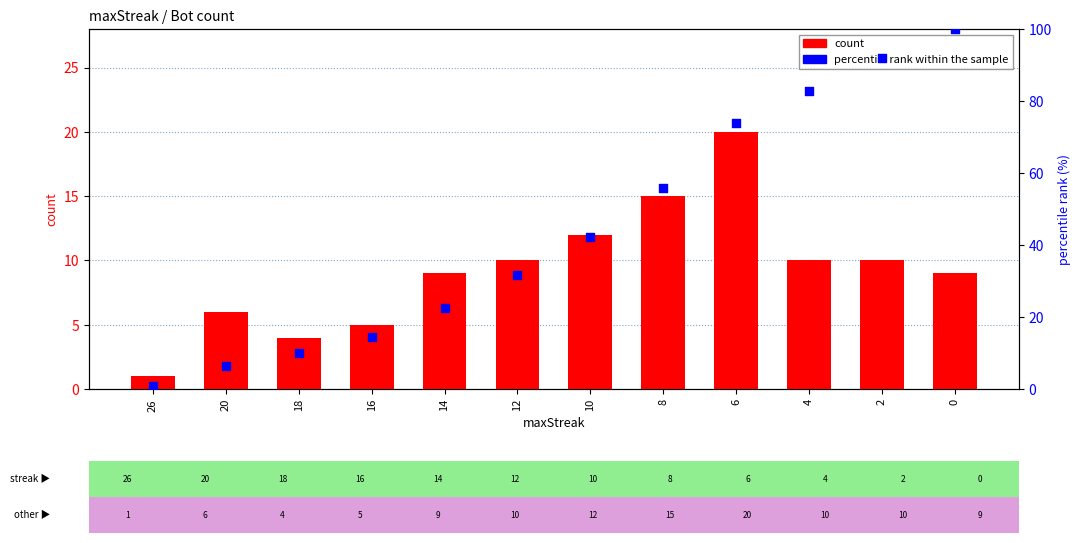

Is the value of count at 26 greater than the value of percentile rank within the sample at 0?

No